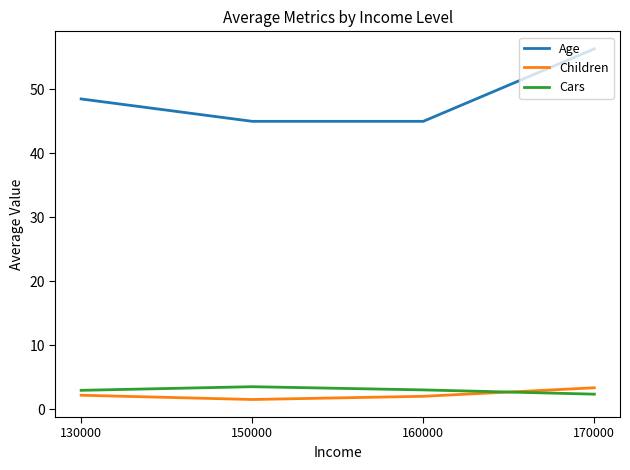

At 150000, list the series in order from smallest to largest.

Children, Cars, Age